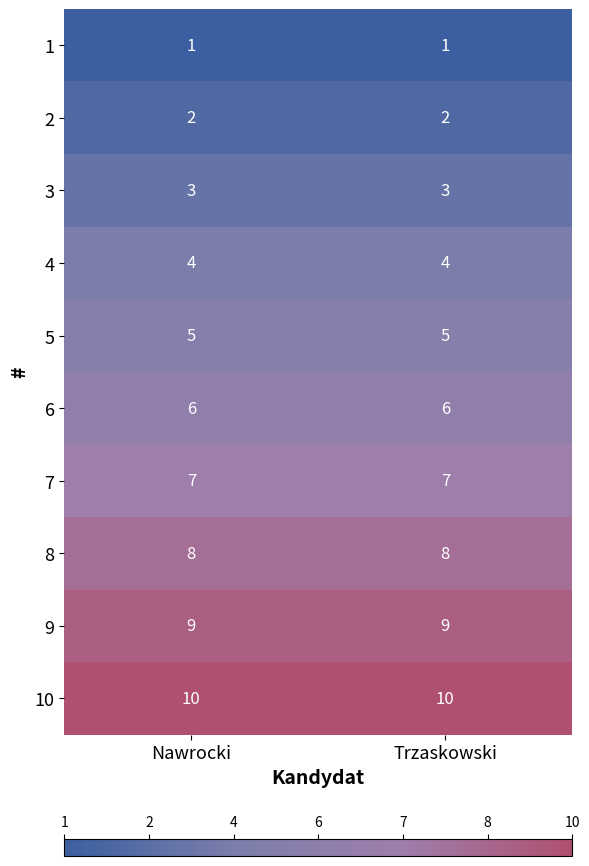

The 9 series shows 9 at Nawrocki. True or false?

True